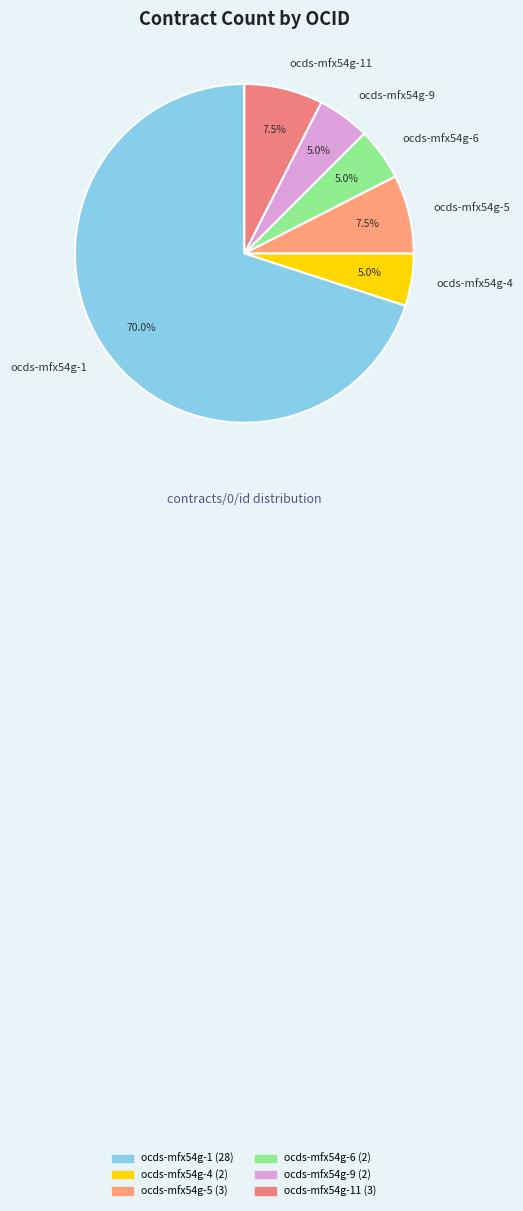

What is the total percentage of ocds-mfx54g-6 and ocds-mfx54g-4?

10.0%